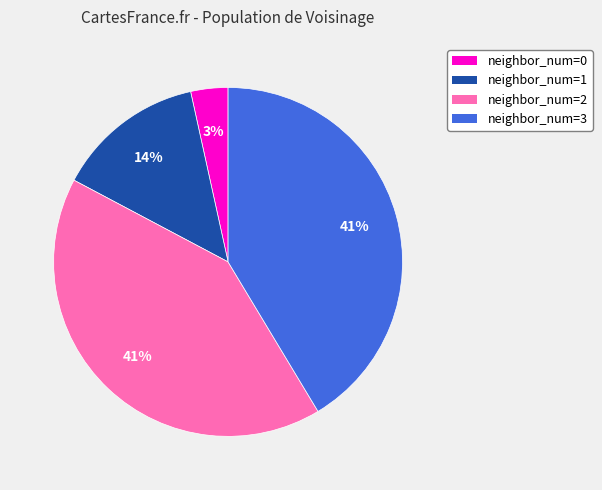

What is the ratio of the value at neighbor_num=2 to the value at neighbor_num=3?

1.0